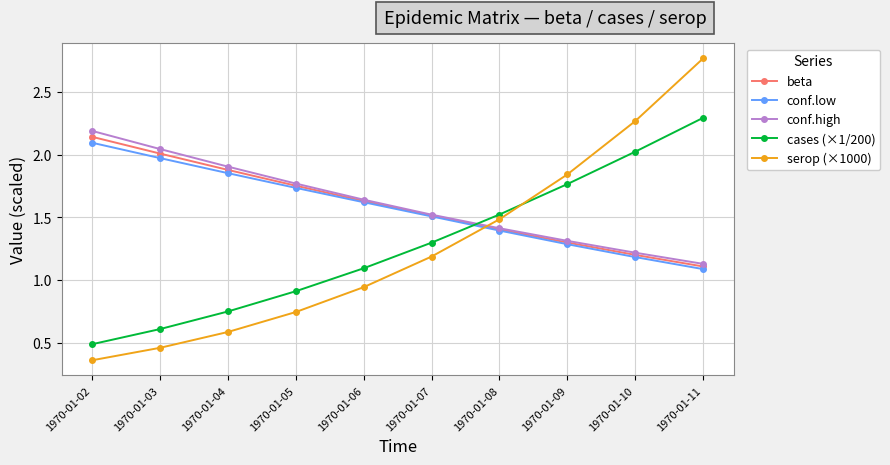

What is the sum of the conf.low values at 1970-01-03 and 1970-01-10?

3.2